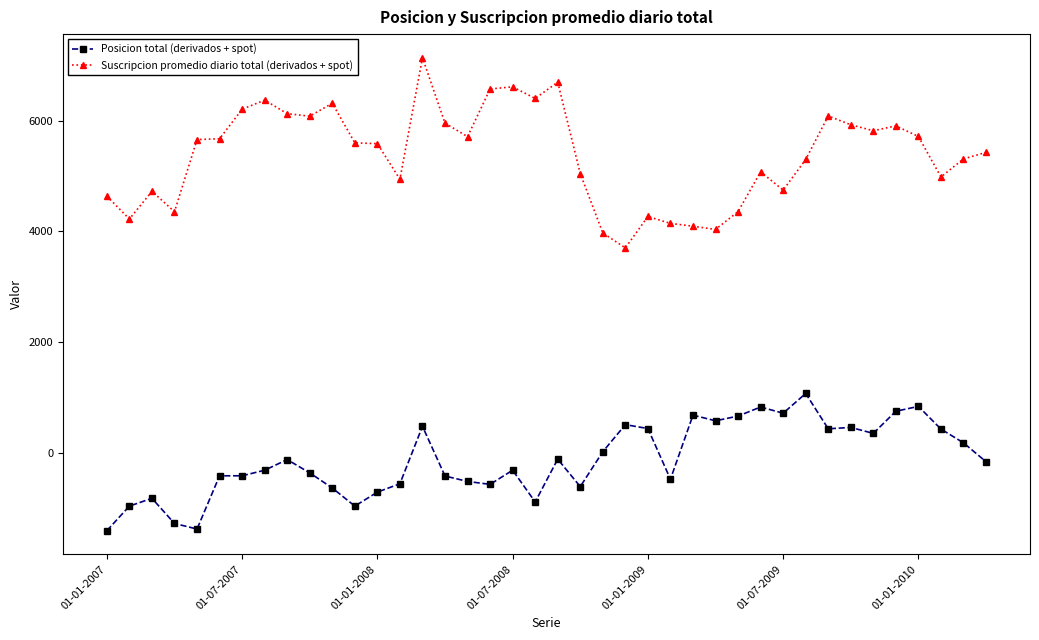

Which series has the largest total across all categories?

Suscripcion promedio diario total (derivados + spot)